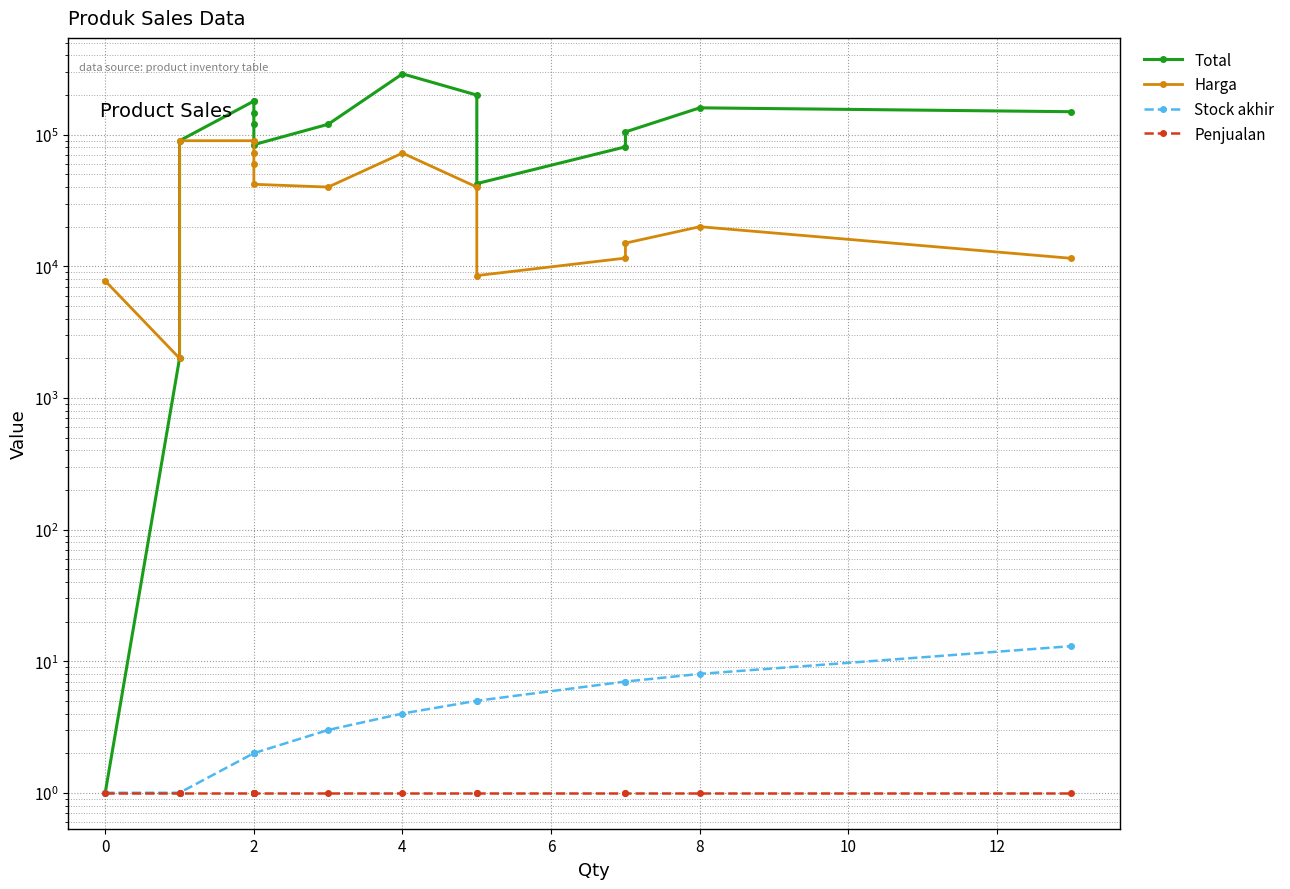

Between 12 and 12, which is larger?

12